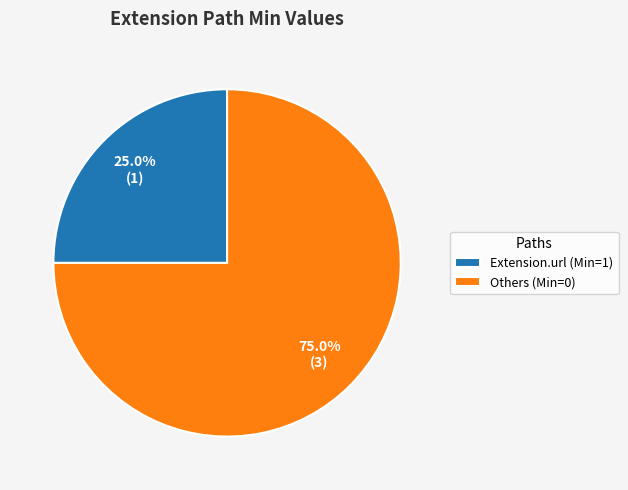

Which has a higher value, Extension.url (Min=1) or Others (Min=0)?

Others (Min=0)